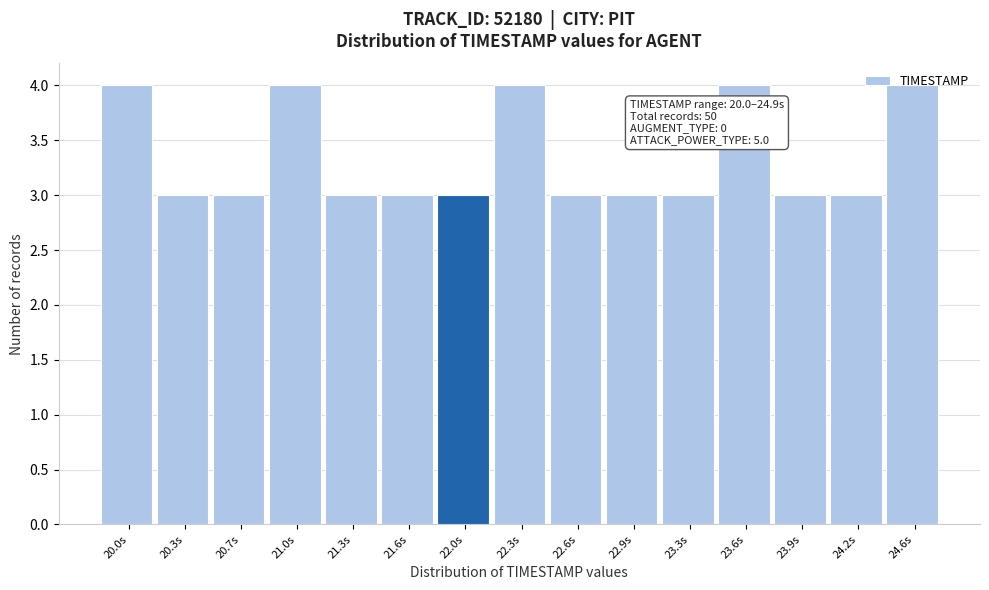

What is the label of the 7th bar from the right?

22.6s